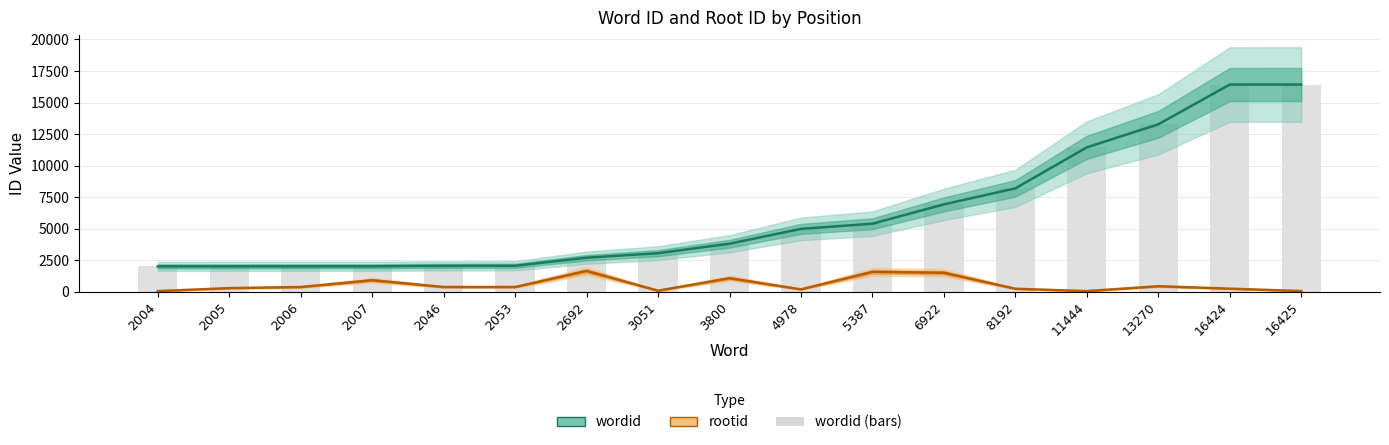

The wordid series shows 3800 at 3800. True or false?

True